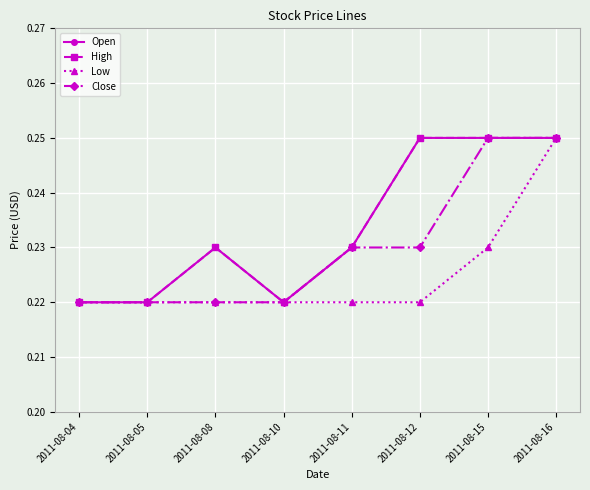

Does the chart display data point markers on the line(s)?

Yes